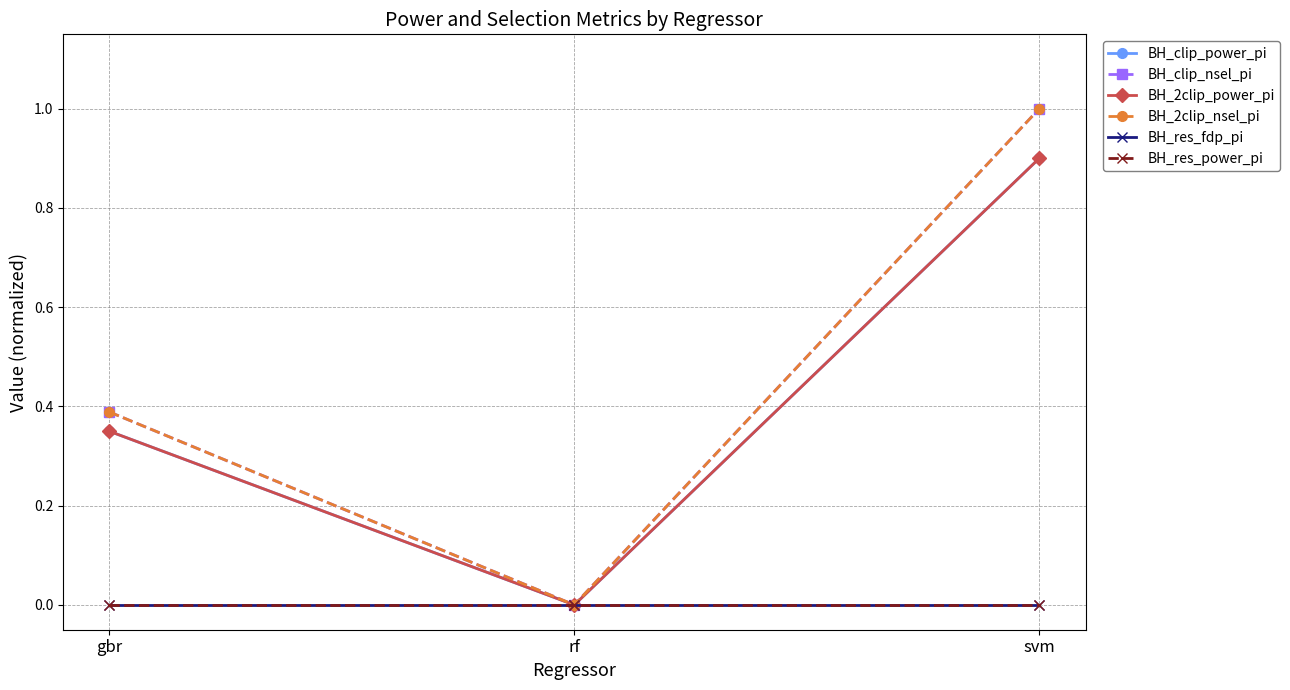

Which series has the largest total across all categories?

BH_clip_nsel_pi